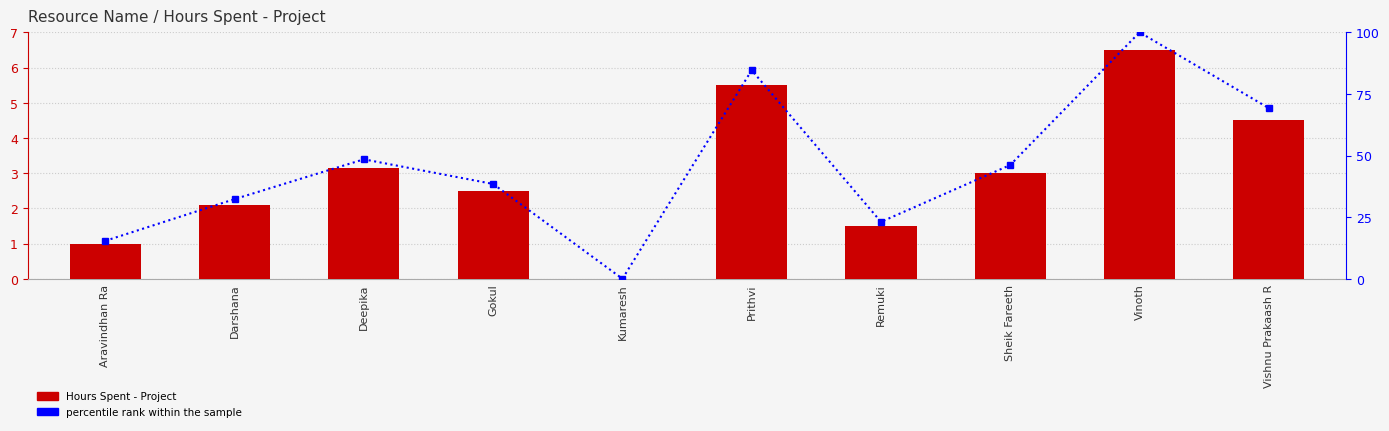

What is the sum of the Hours Spent - Project values at Aravindhan Ra and Sheik Fareeth?

4.0